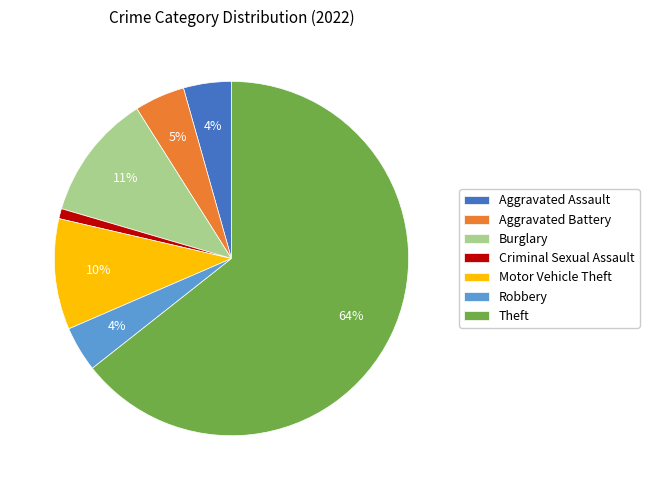

The Aggravated Assault slice represents 18% of the pie. True or false?

False